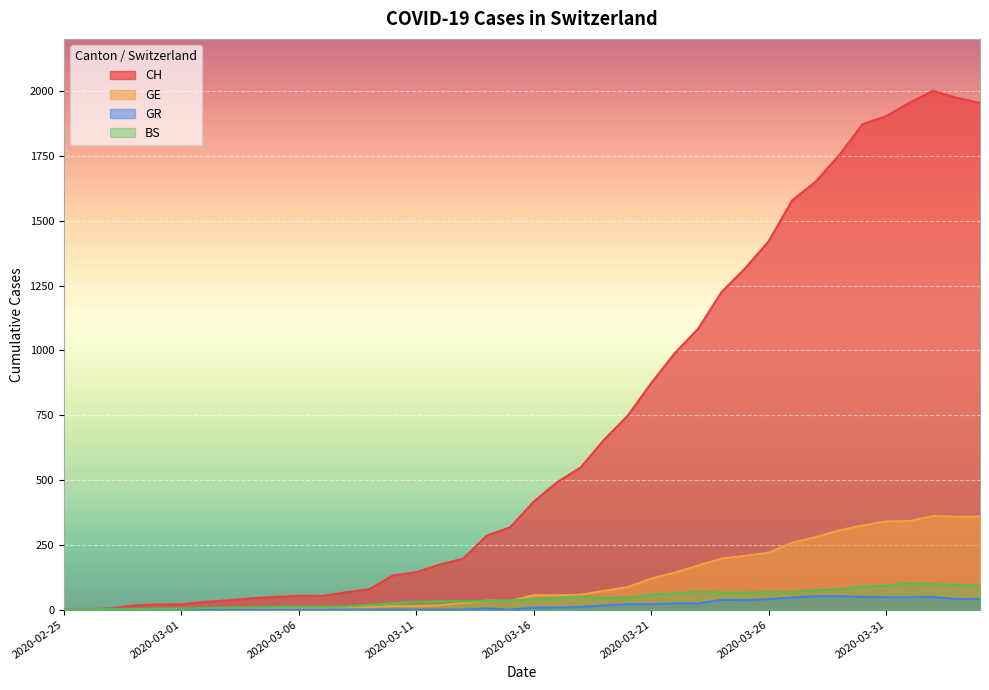

At which label is CH closest to 1001?

2020-03-22